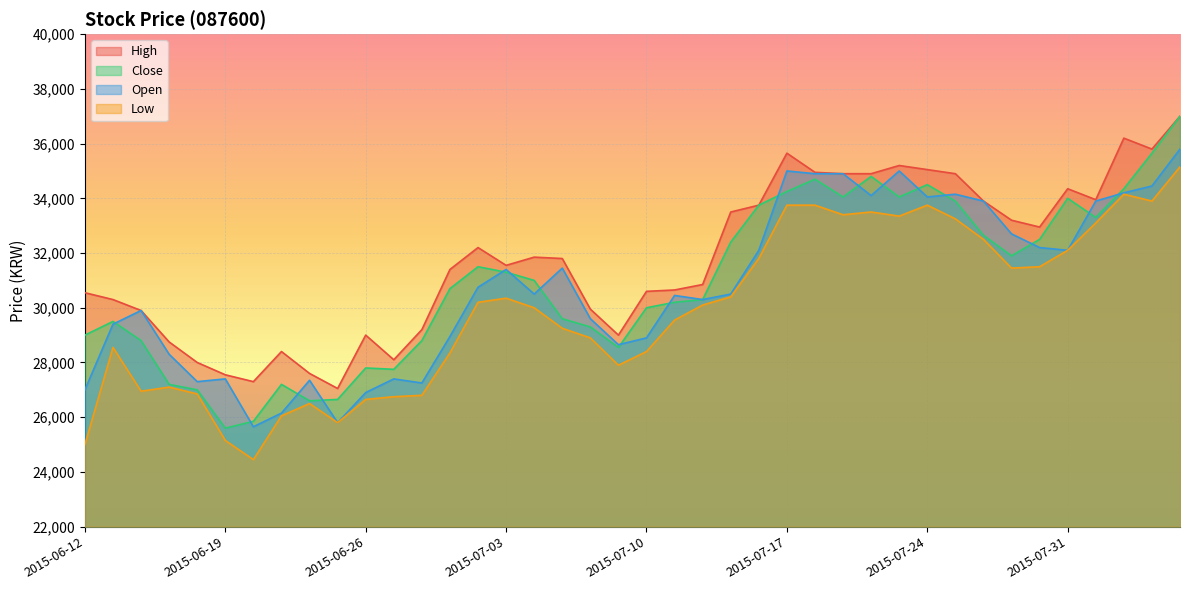

Rank the categories by Low value from highest to lowest.

2015-08-06, 2015-08-04, 2015-08-05, 2015-07-17, 2015-07-20, 2015-07-24, 2015-07-22, 2015-07-21, 2015-07-23, 2015-07-27, 2015-08-03, 2015-07-28, 2015-07-31, 2015-07-16, 2015-07-30, 2015-07-29, 2015-07-15, 2015-07-03, 2015-07-02, 2015-07-14, 2015-07-06, 2015-07-13, 2015-07-07, 2015-07-08, 2015-06-15, 2015-07-10, 2015-07-01, 2015-07-09, 2015-06-17, 2015-06-16, 2015-06-18, 2015-06-30, 2015-06-29, 2015-06-26, 2015-06-24, 2015-06-23, 2015-06-25, 2015-06-19, 2015-06-12, 2015-06-22